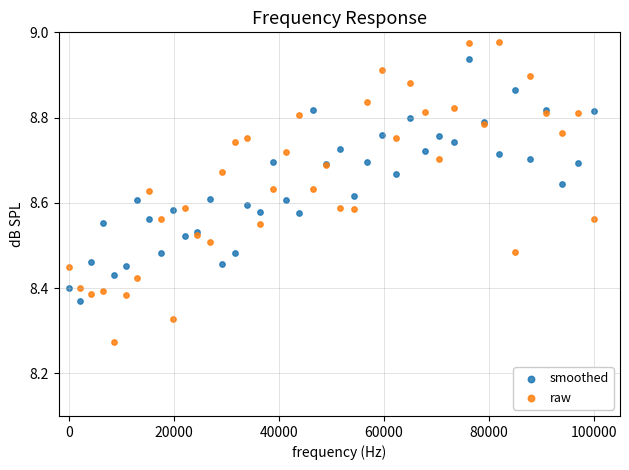

Which series reaches the minimum Y coordinate?

raw